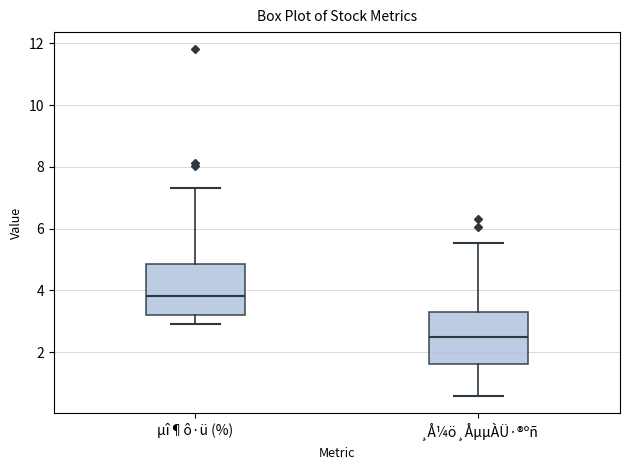

Which box has the highest median line?

µî¶ô·ü (%)